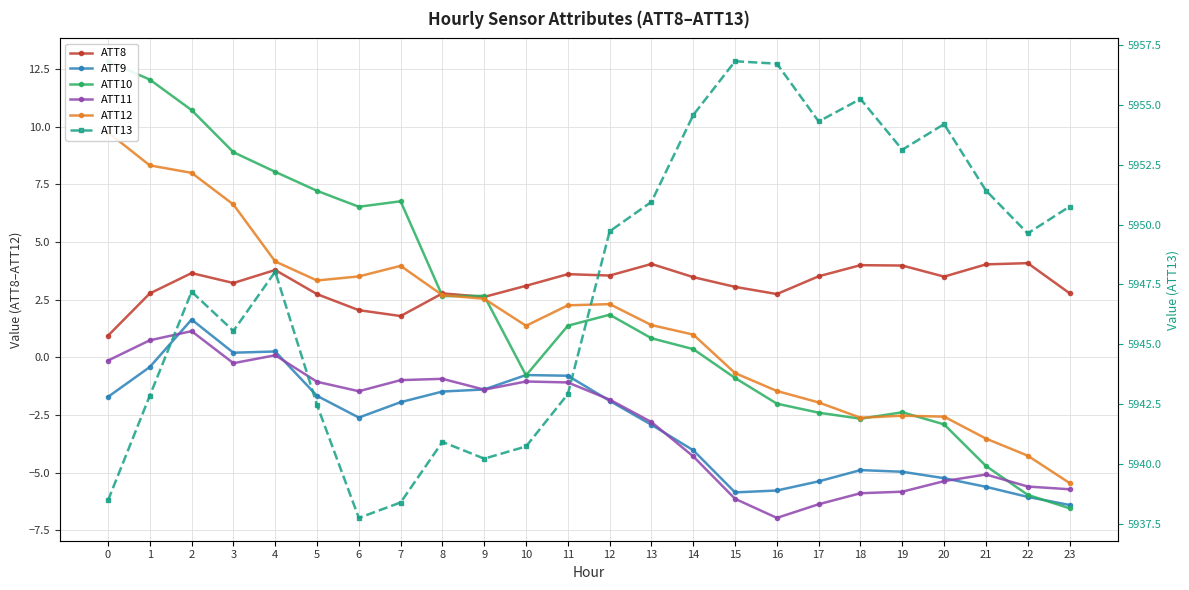

What are all the series names shown in the legend?

ATT8, ATT9, ATT10, ATT11, ATT12, ATT13